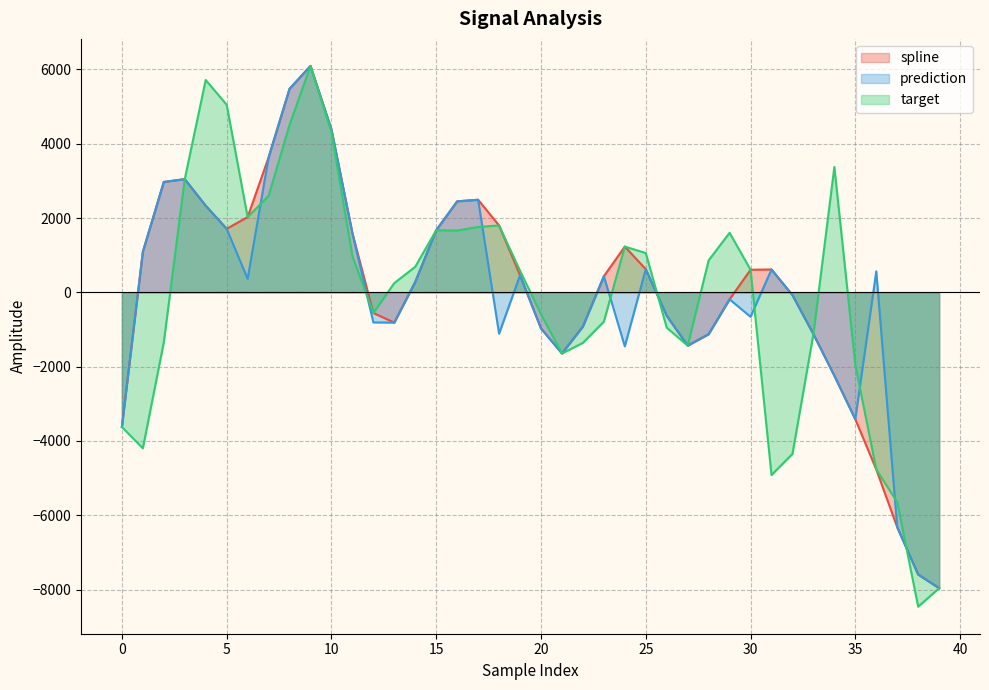

True or false: target and prediction intersect in this chart.

True